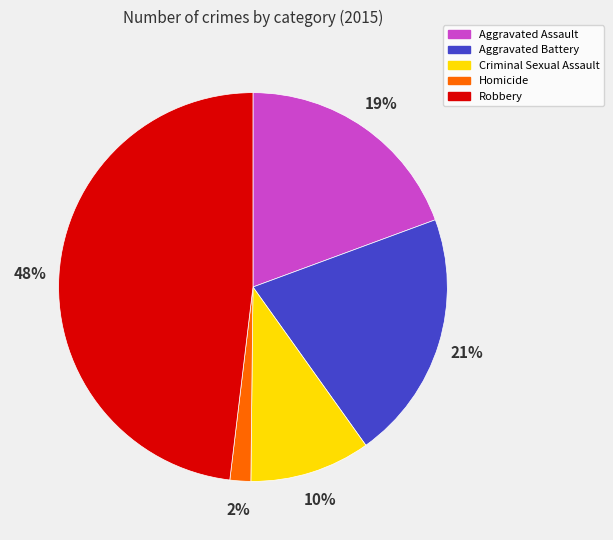

How many segments does this pie chart have?

5